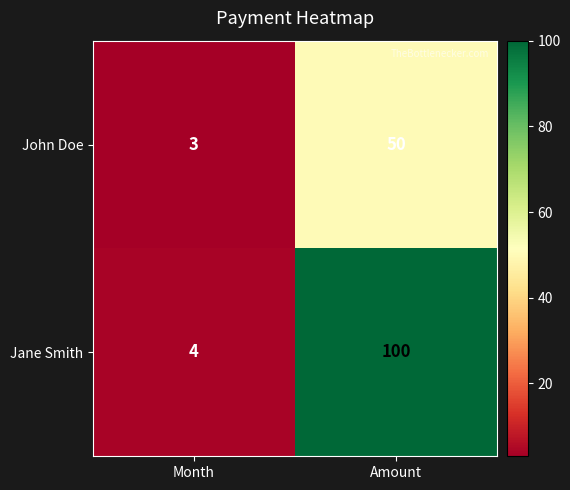

At Month, list the series in order from largest to smallest.

Jane Smith, John Doe